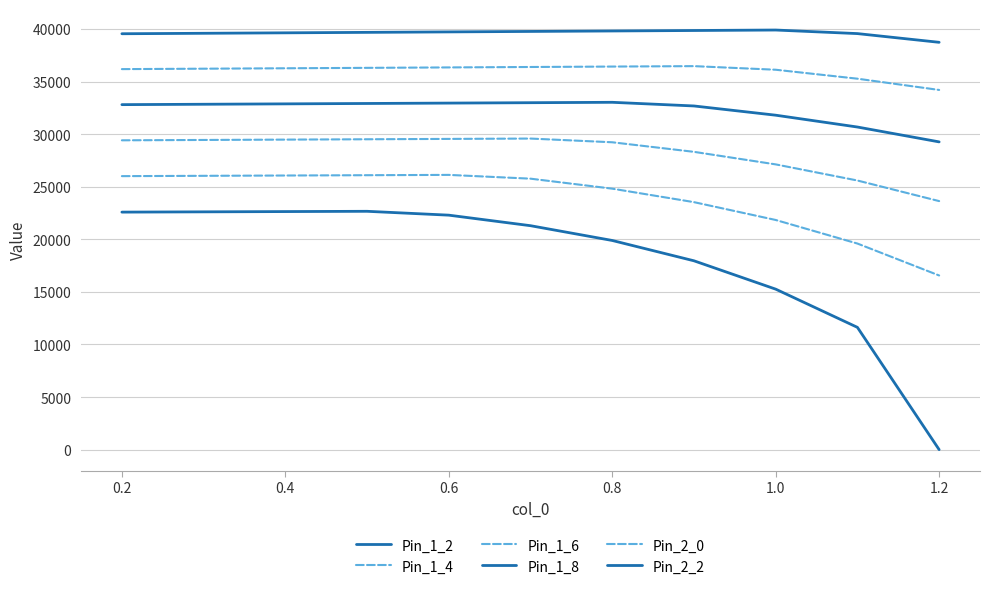

Does the chart display data point markers on the line(s)?

No